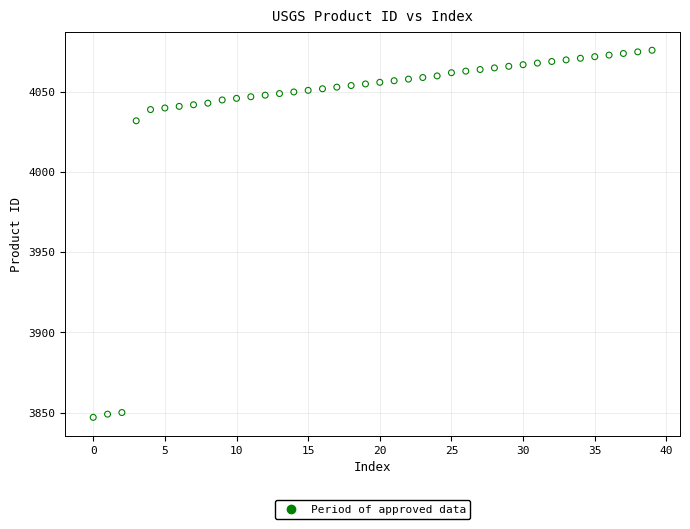

What is the range of Y values (max minus min)?

229